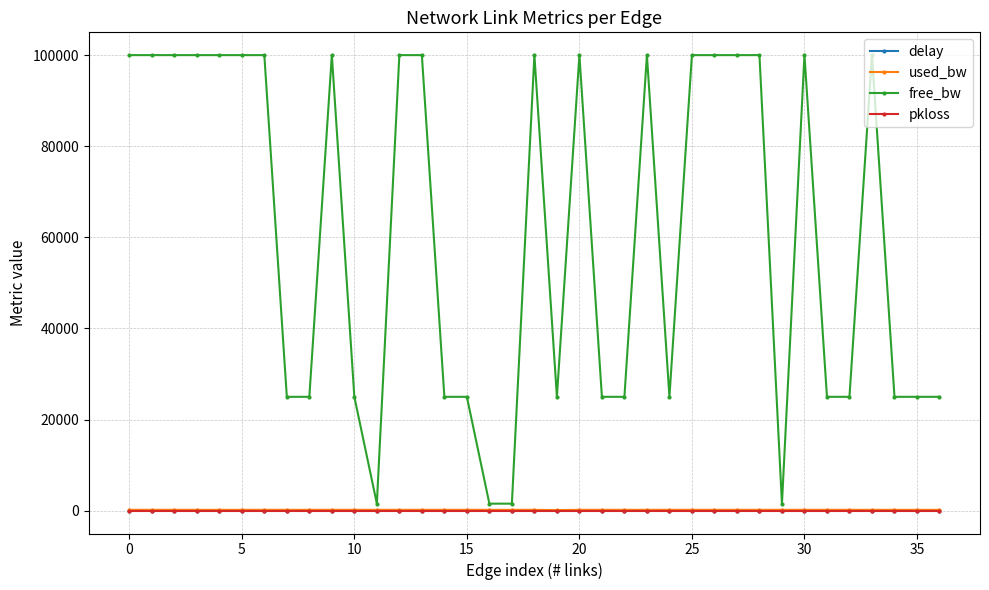

Which series has the largest range (max minus min)?

free_bw